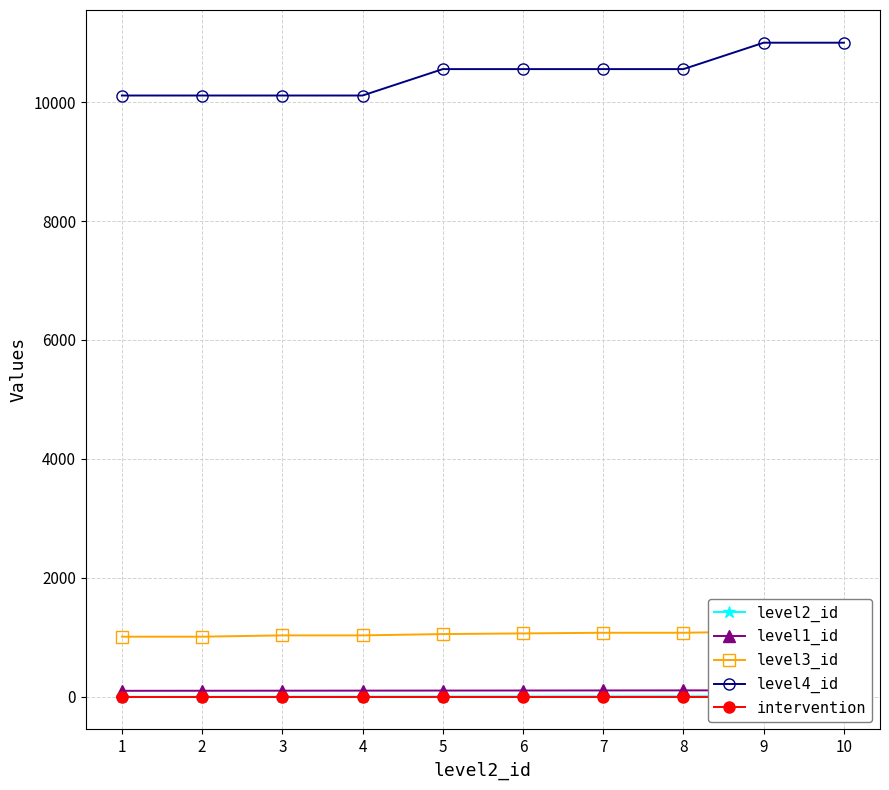

How many values in the level2_id series are below 6?

5